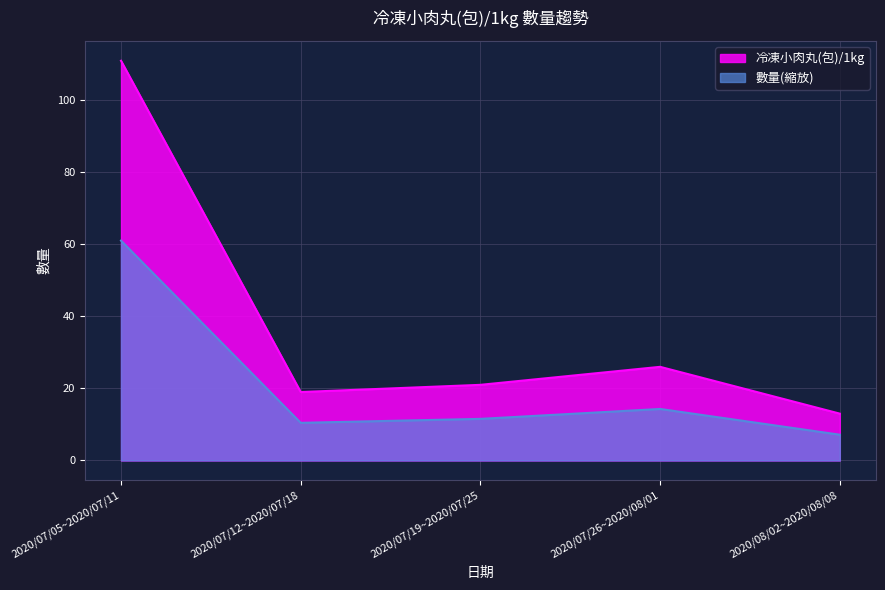

What is the ratio of the value at 2020/07/26~2020/08/01 to the value at 2020/07/05~2020/07/11?

0.2